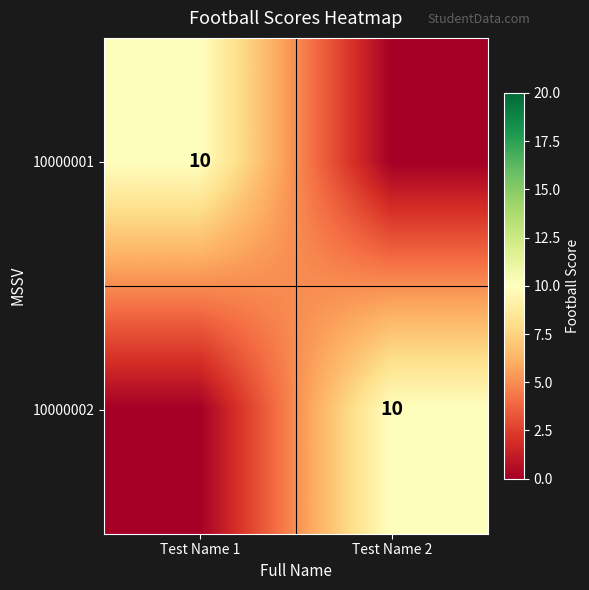

At which label does 10000002 reach its minimum?

Test Name 1